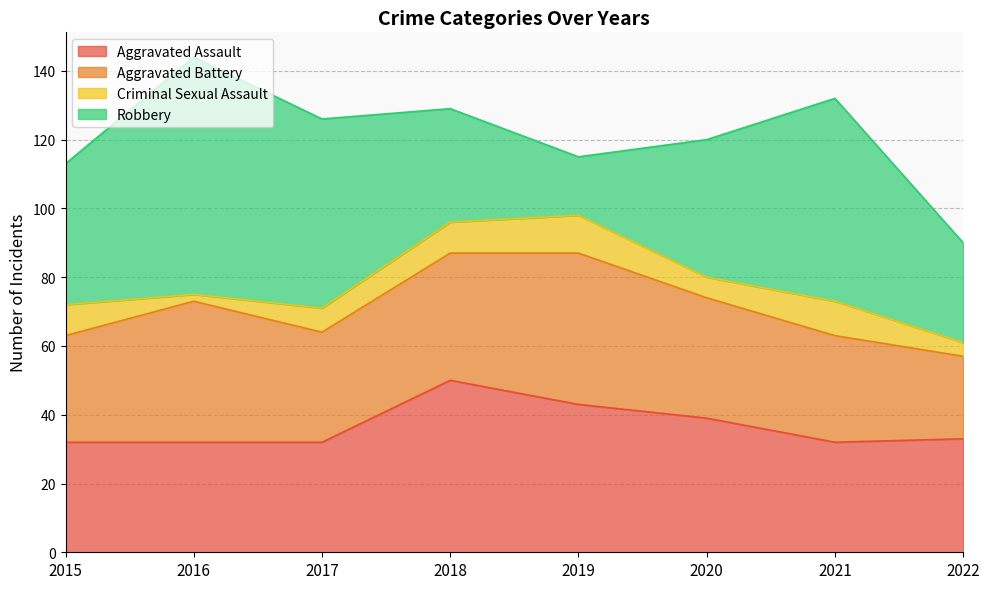

True or false: Criminal Sexual Assault and Aggravated Assault intersect in this chart.

False